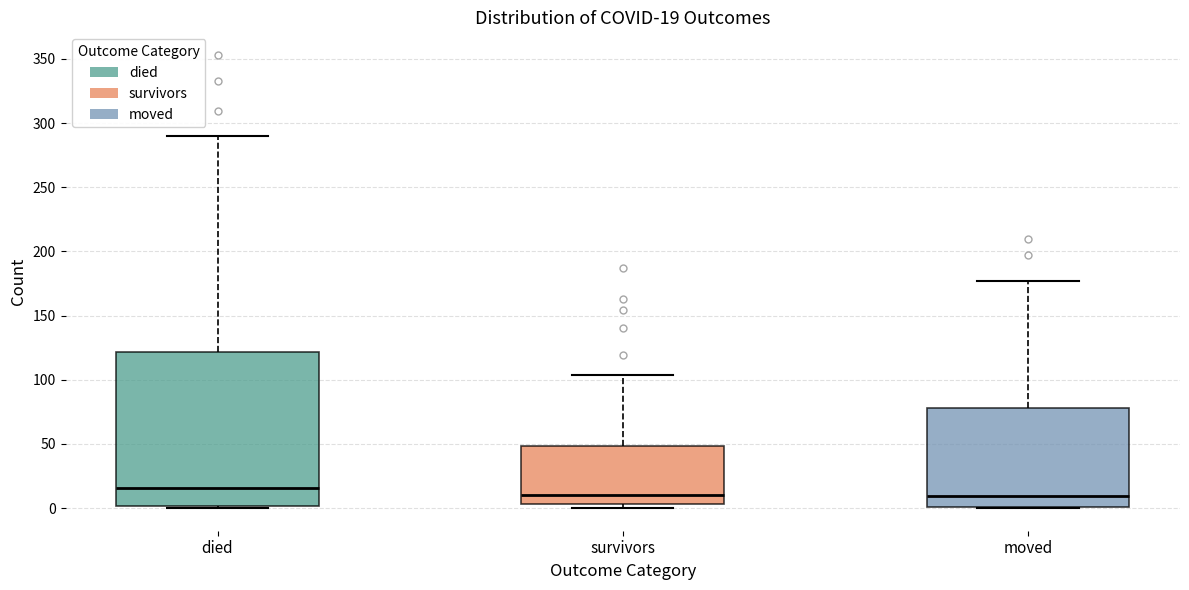

Which box is the tallest, from its lower edge to its upper edge?

died